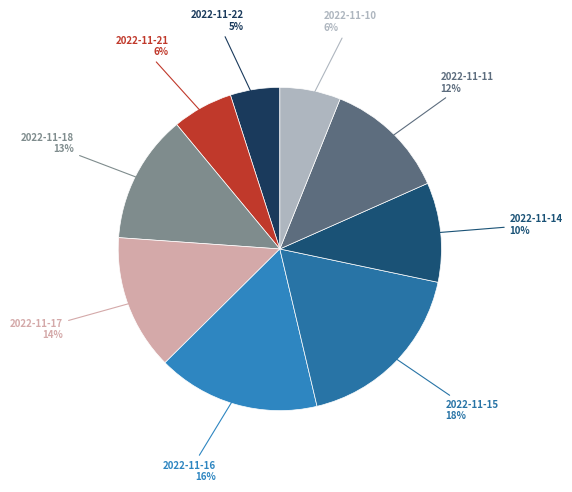

Approximately how many times larger is the value at 2022-11-10 compared to 2022-11-11?

0.5